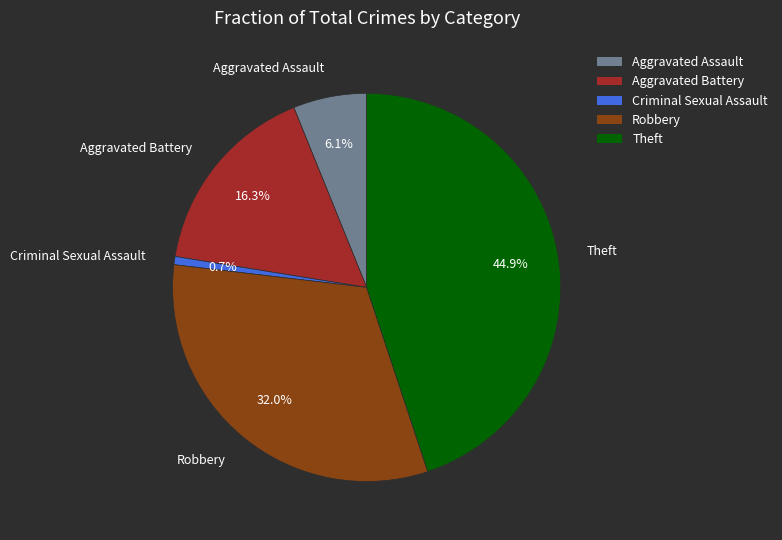

Is there any slice that represents more than half of the pie?

No